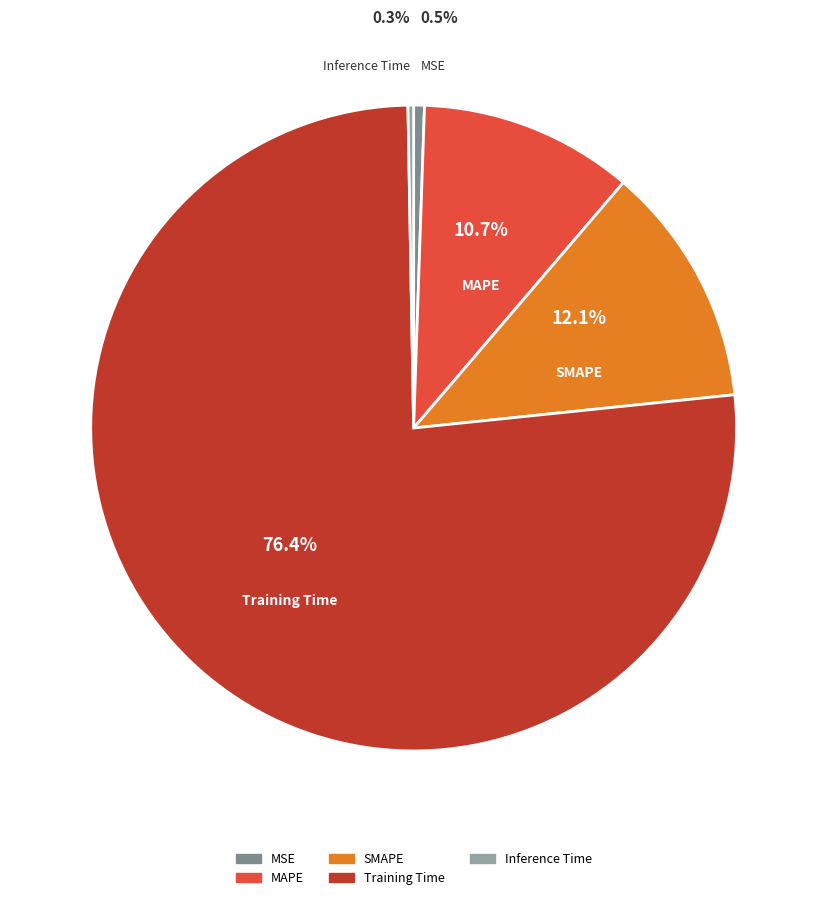

Which slice is the largest?

Training Time